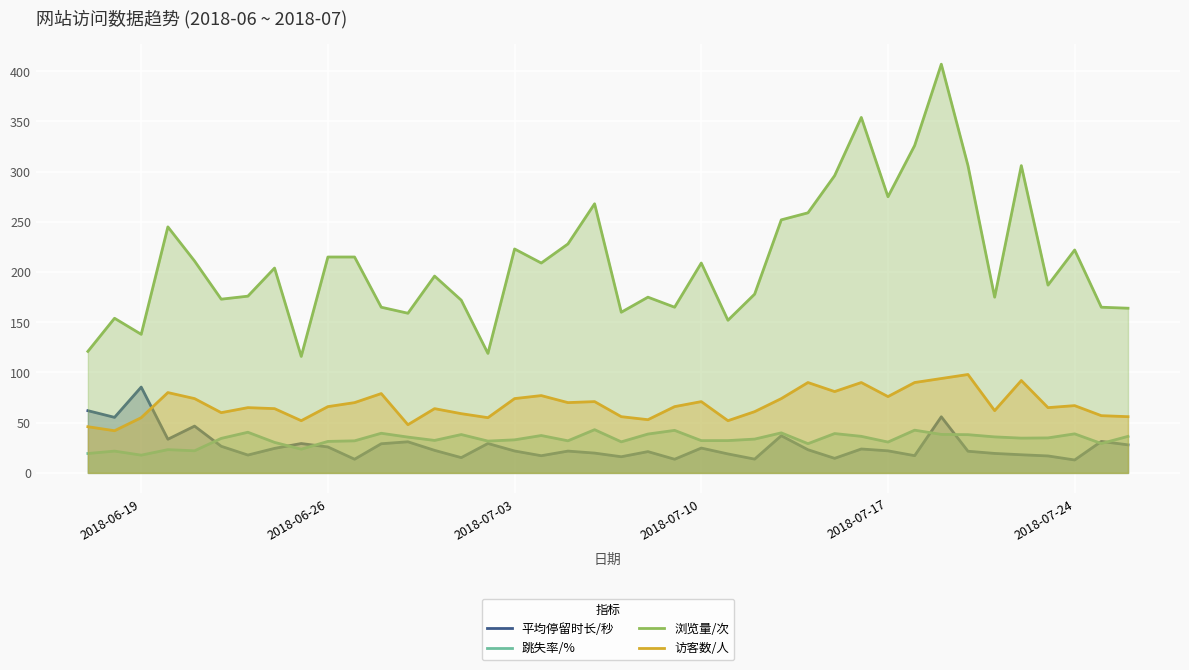

What is the minimum value shown in the chart?

12.9